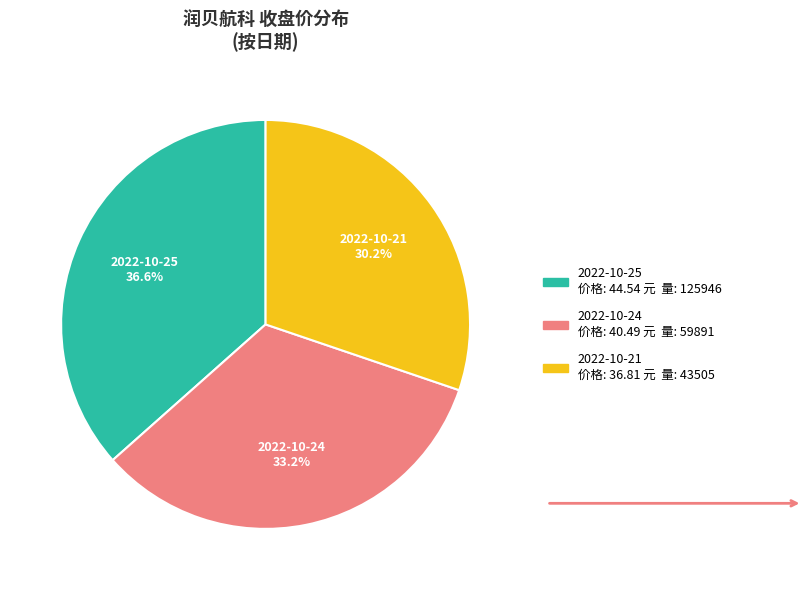

Is there any slice that represents more than half of the pie?

No